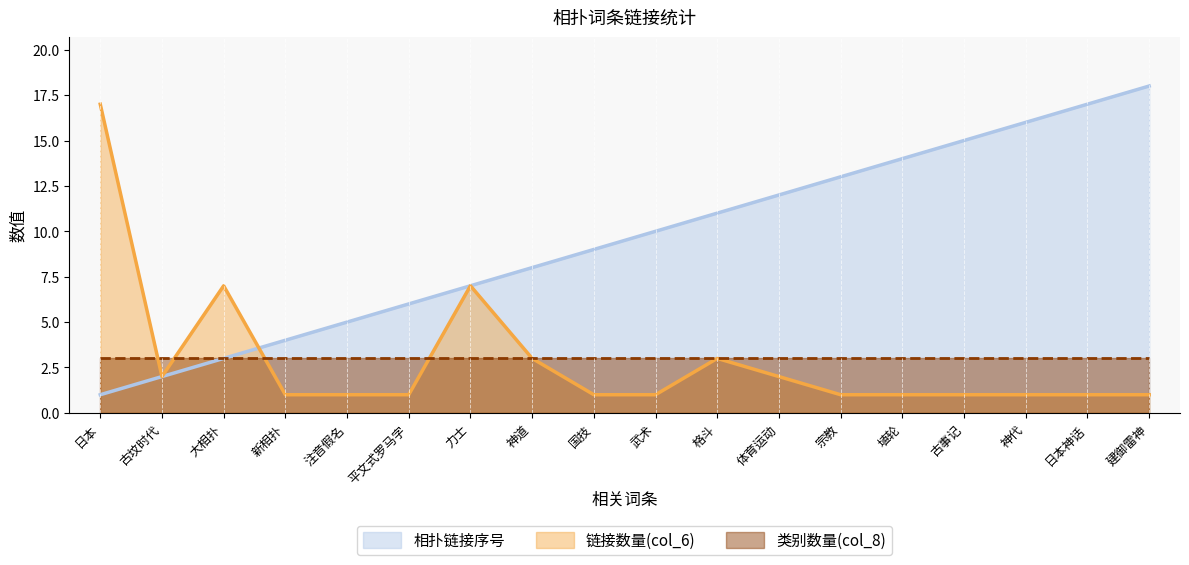

How many times do 链接数量(col_6) and 相扑链接序号 cross each other?

1